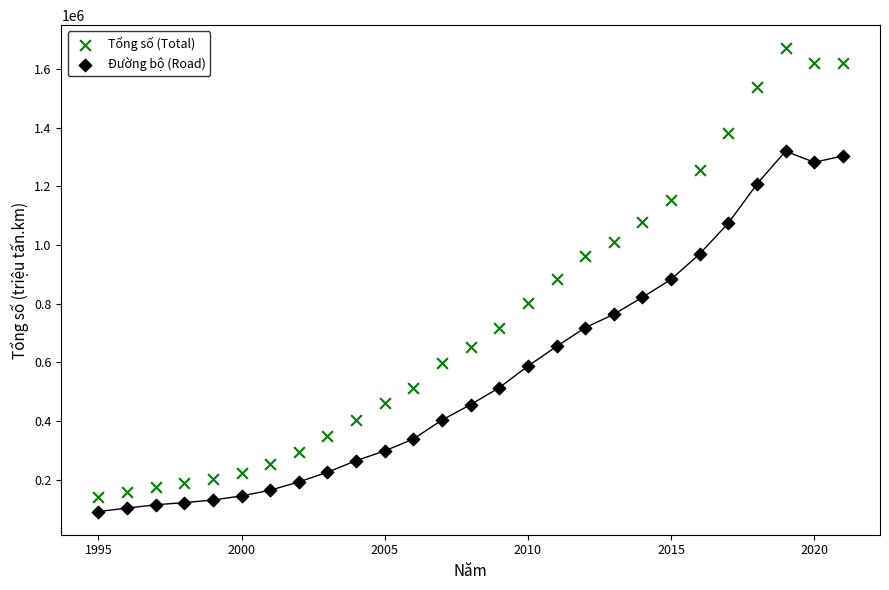

Across all data points, what is the range of X values (max minus min)?

26.0